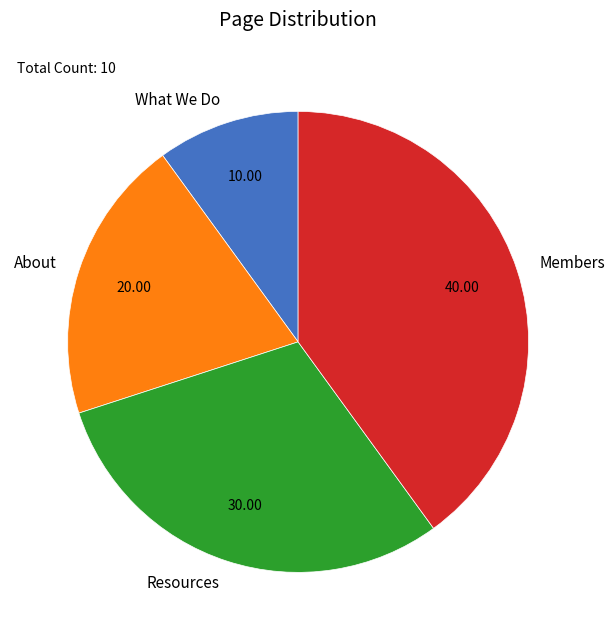

Rank the categories by value from highest to lowest.

Members, Resources, About, What We Do